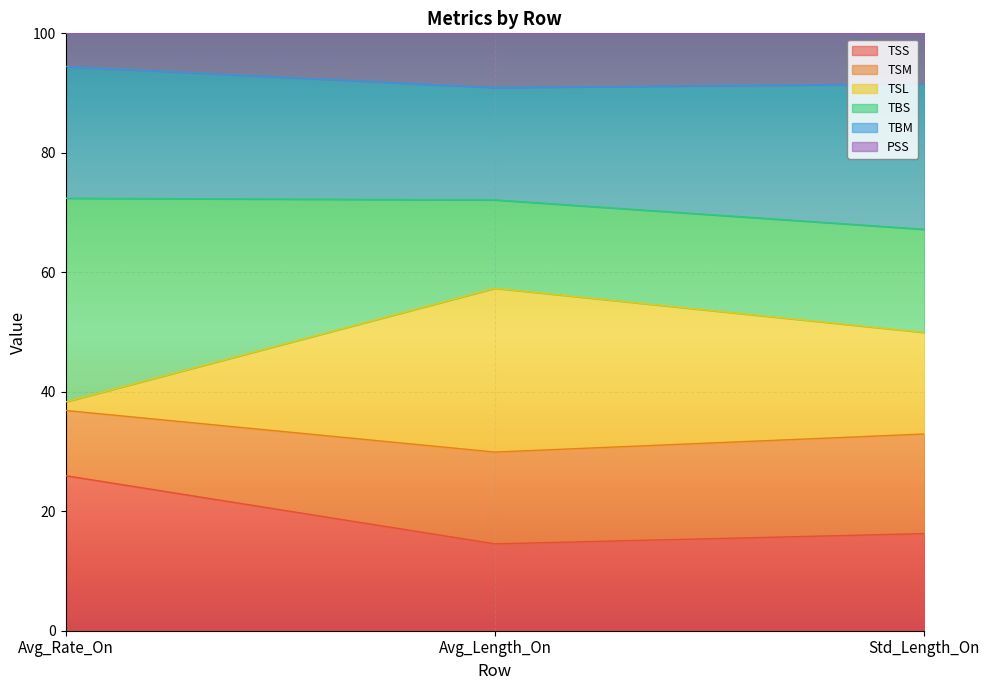

What is the total value across all series at Avg_Length_On?

100.0